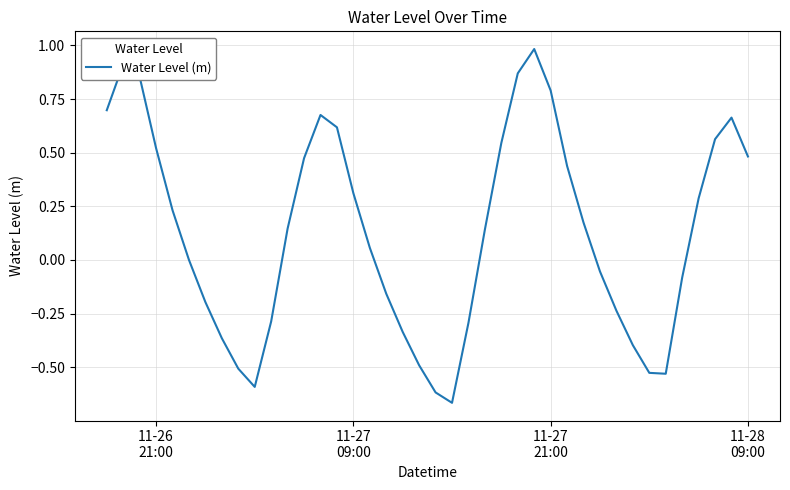

What is the sum of all values?

5.1